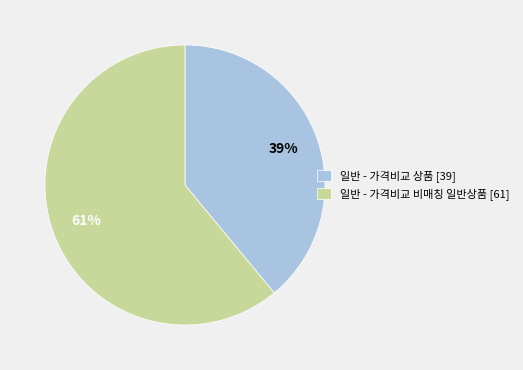

Combined, do 일반 - 가격비교 상품 and 일반 - 가격비교 비매칭 일반상품 account for over 50%?

Yes